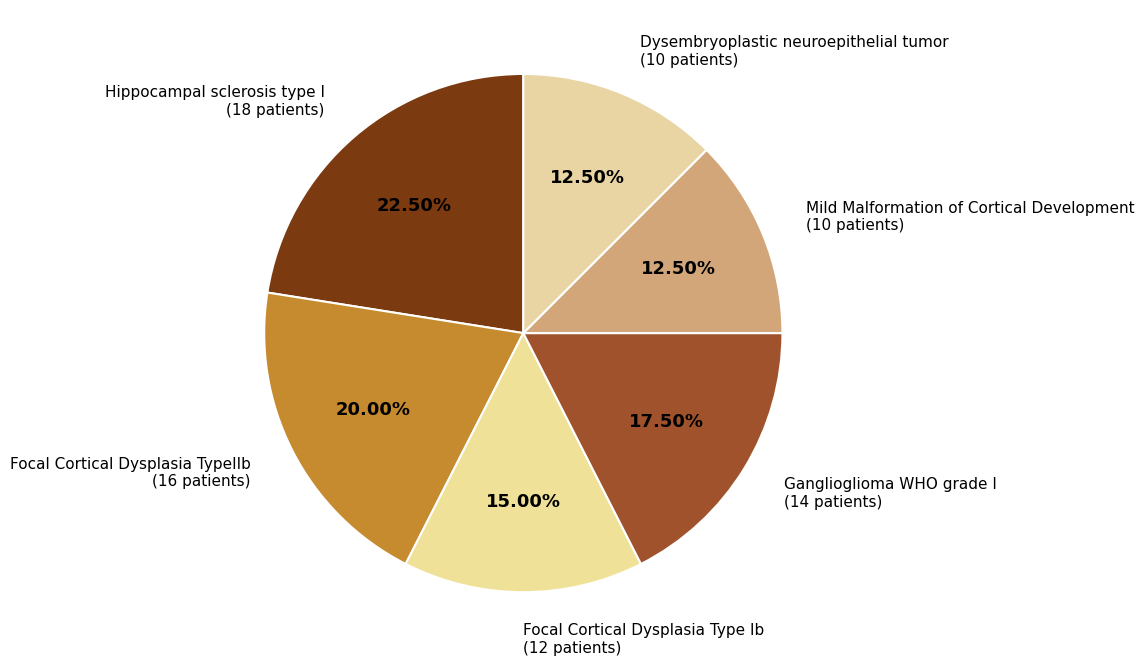

To the nearest percent, what is the difference between the largest and smallest slice percentages?

10%